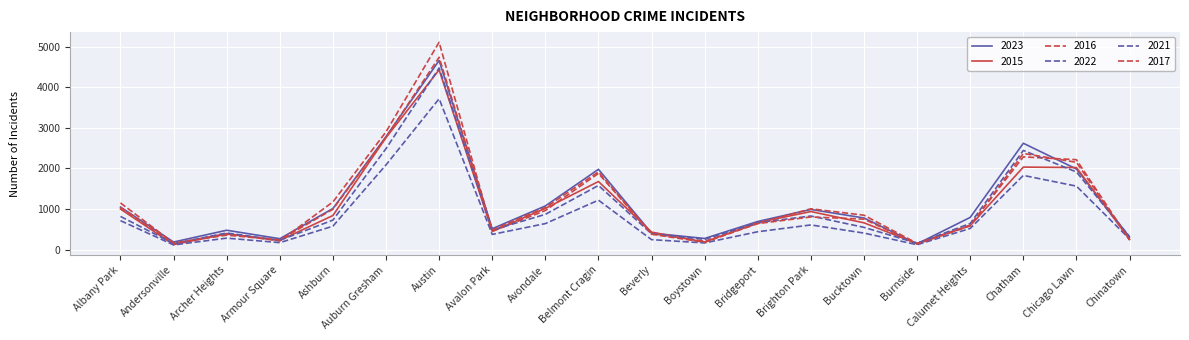

Reading left to right, list all the values displayed in this chart.

2023: 1047	185	476	267	1012	2785	4664	513	1075	1979	405	273	692	989	778	139	793	2622	1987	308
2015: 999	122	384	225	839	2762	4432	449	1014	1678	430	184	666	937	659	146	588	2034	2023	249
2016: 1041	145	394	210	1174	2904	5114	448	962	1877	394	205	646	1005	847	153	603	2286	2216	243
2022: 817	147	408	228	726	2489	4479	481	868	1581	389	252	664	827	547	155	643	2445	1913	318
2021: 713	114	281	170	576	2088	3720	373	640	1218	244	163	439	607	406	119	520	1829	1564	261
2017: 1150	162	355	237	994	2770	4743	482	1036	1916	377	178	640	804	750	137	585	2370	2152	234